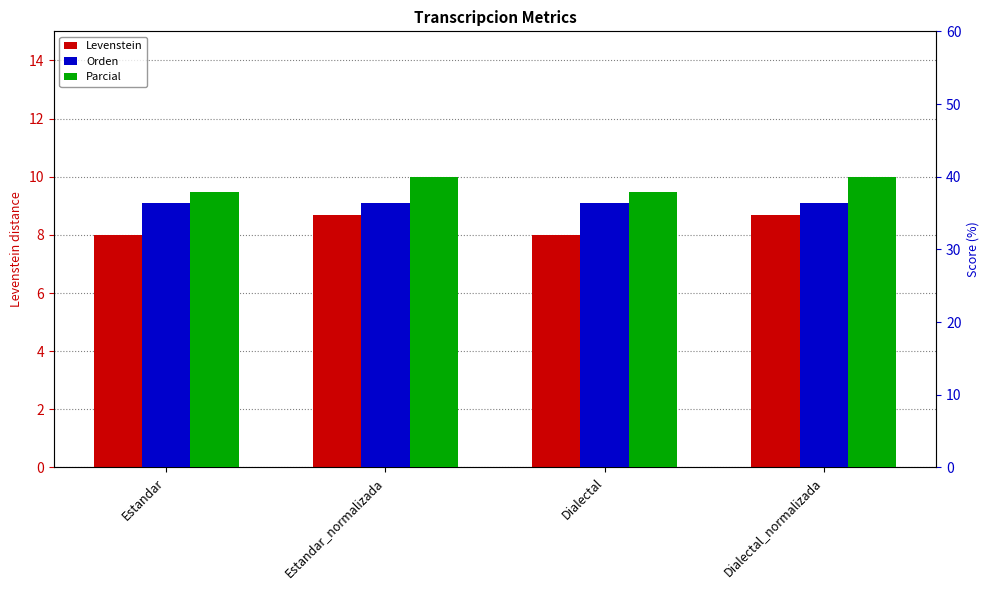

What are all the series names shown in the legend?

Levenstein, Orden, Parcial